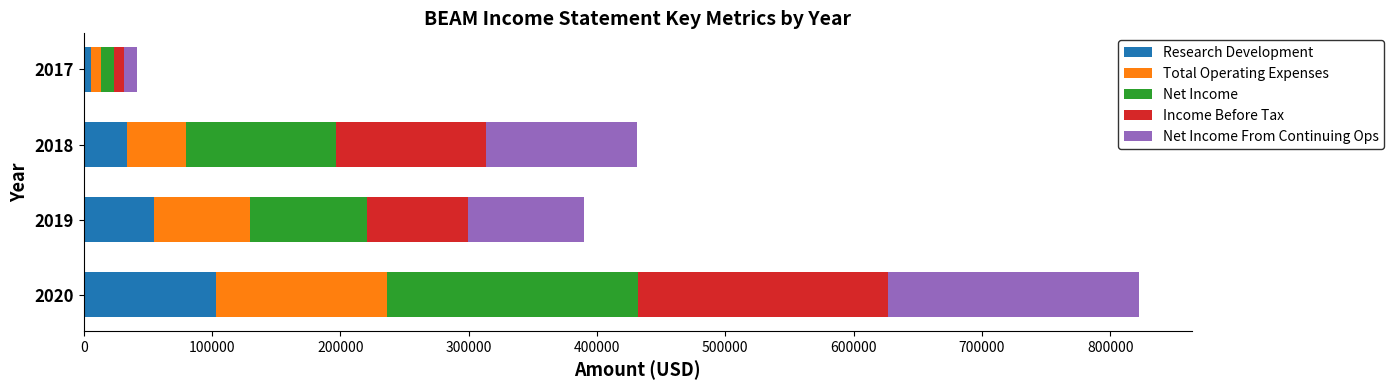

List the labels in order of Research Development value, smallest first.

2017, 2018, 2019, 2020